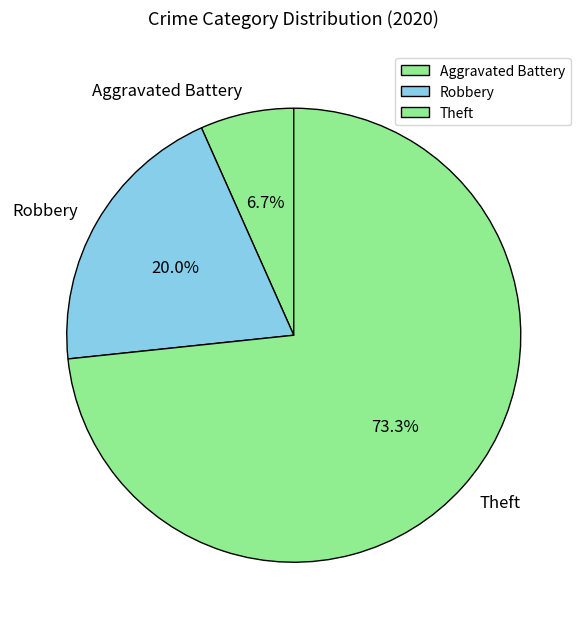

How many slices are in this pie chart?

3